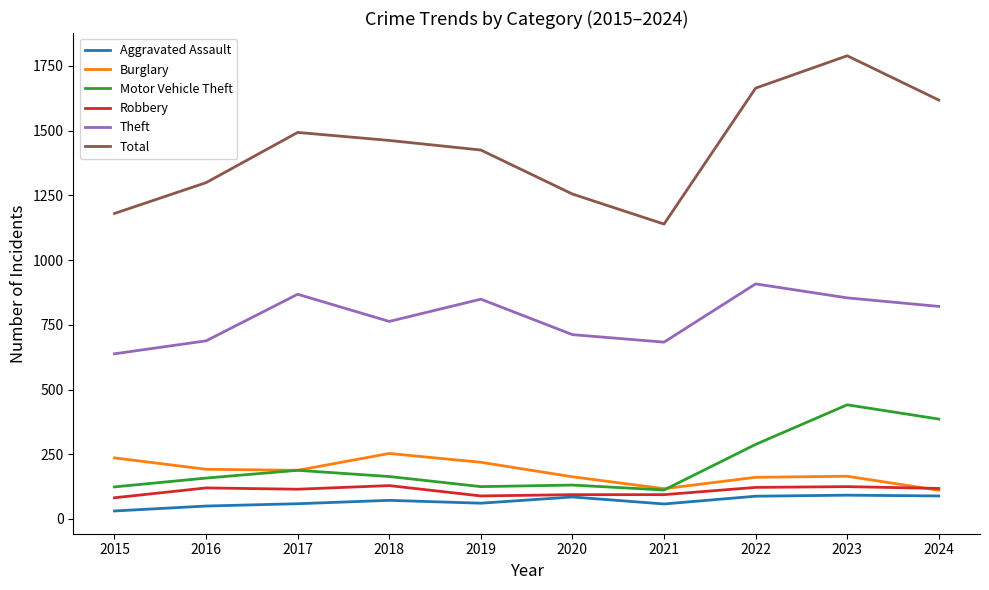

What is the difference between the maximum and second lowest values in the Robbery series?

40